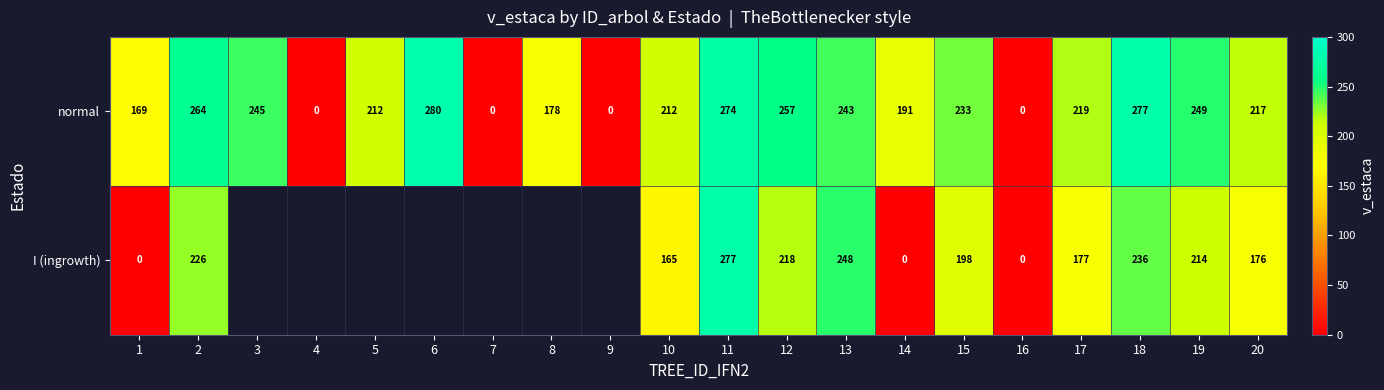

At 2, list the series in order from smallest to largest.

I (ingrowth), normal